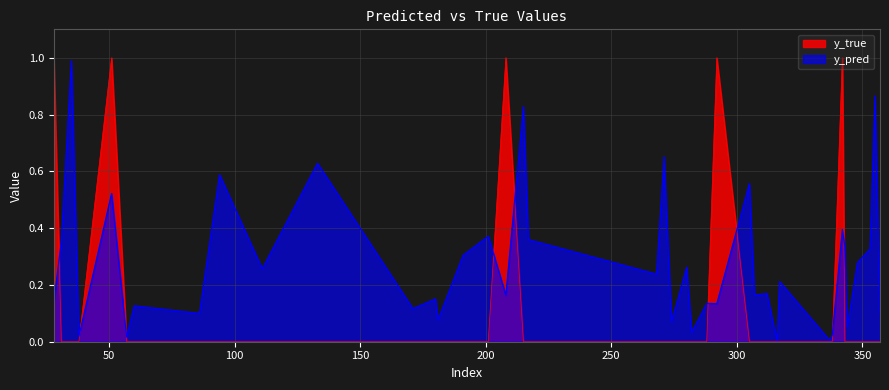

What is the difference between the maximum and second lowest values in the y_true series?

1.0